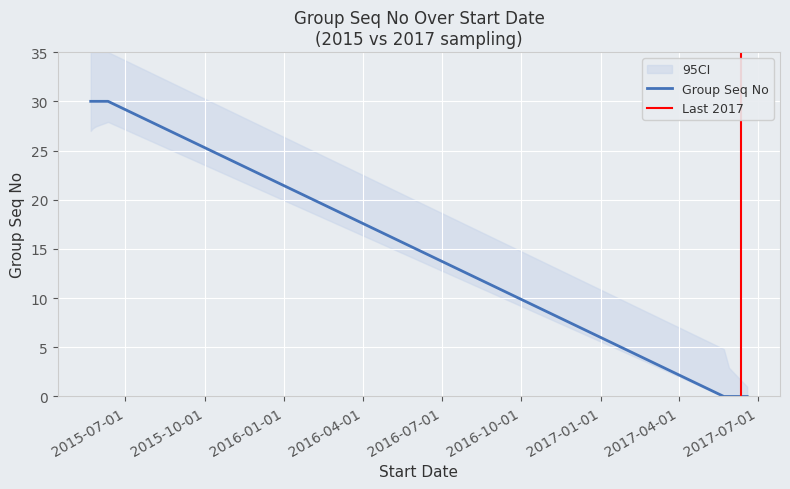

What is the highest value of the Group Seq No series?

30